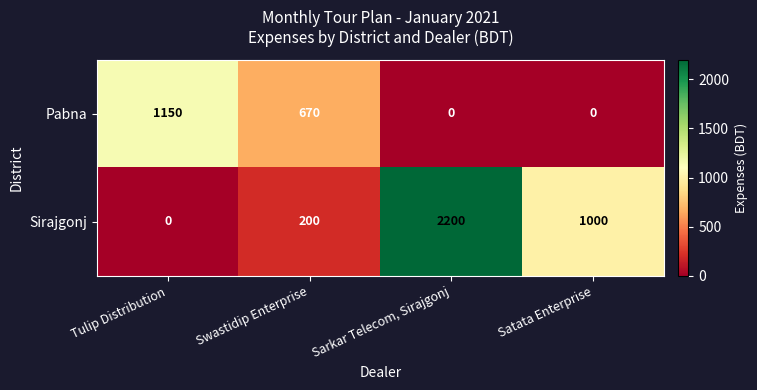

What is the average value of the Pabna series?

455